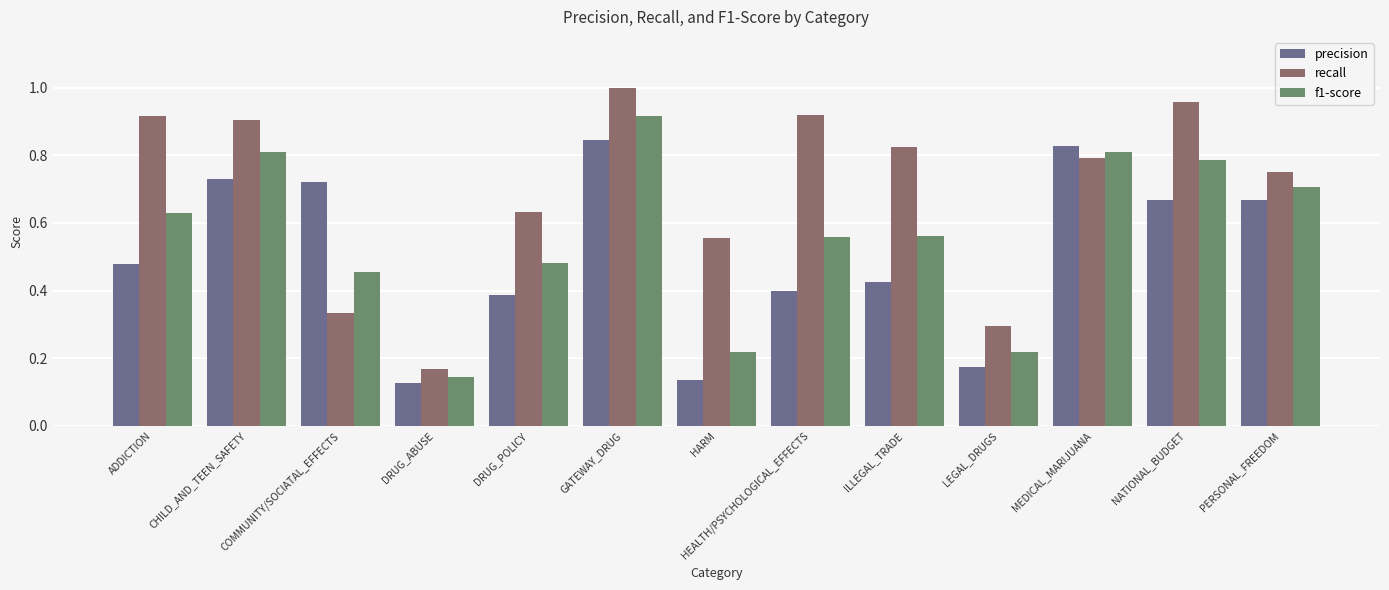

Which series has the largest total across all categories?

recall